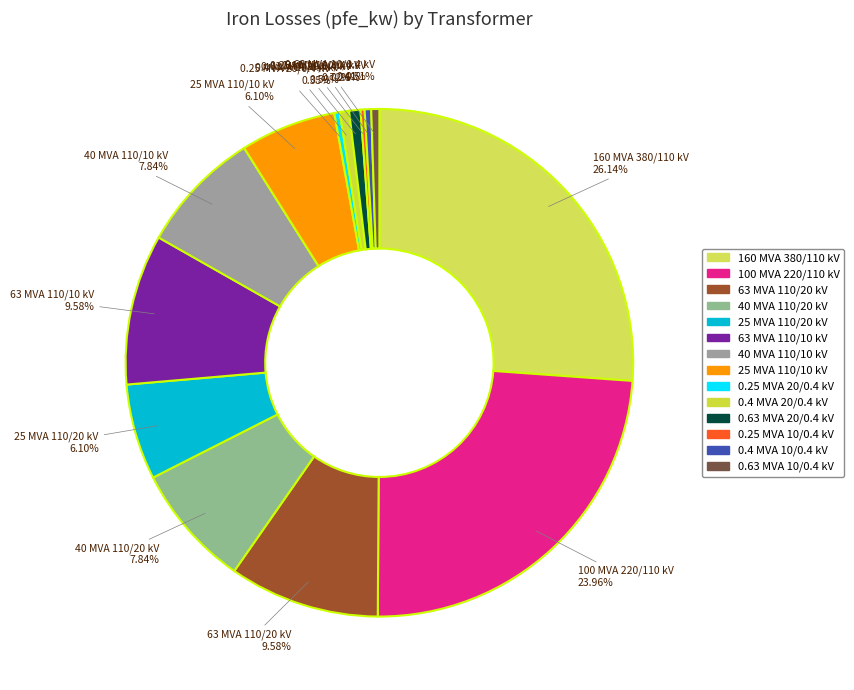

Does 0.63 MVA 10/0.4 kV represent more than half of the total?

No